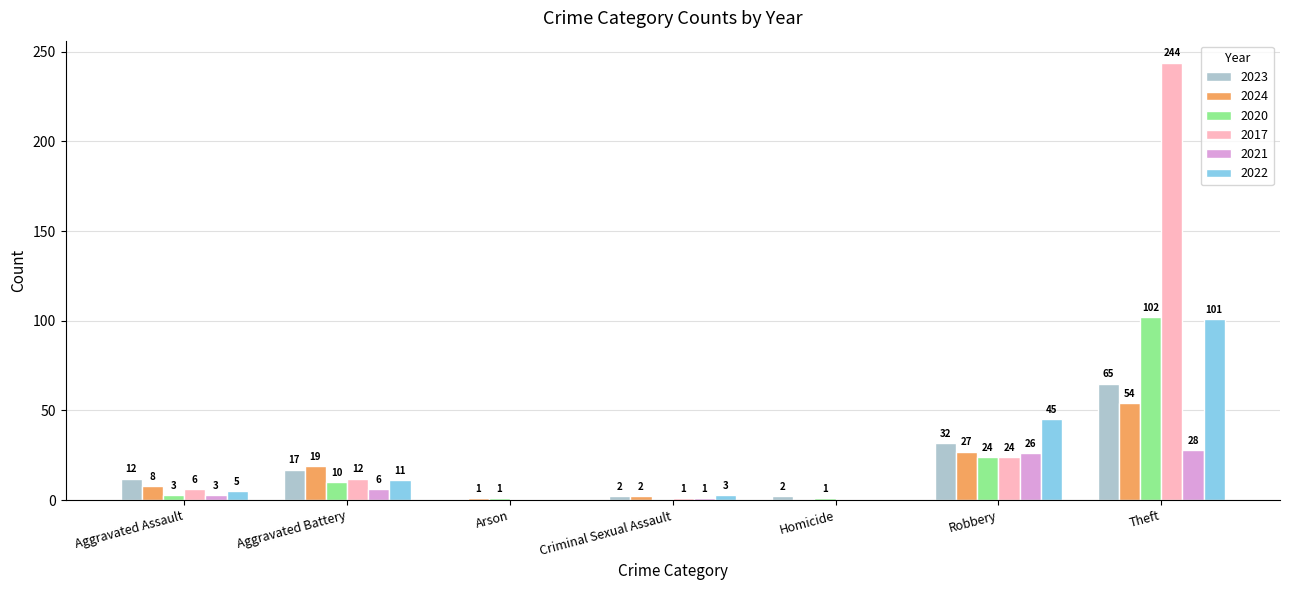

What is the spread (max minus min) of values at Robbery?

21